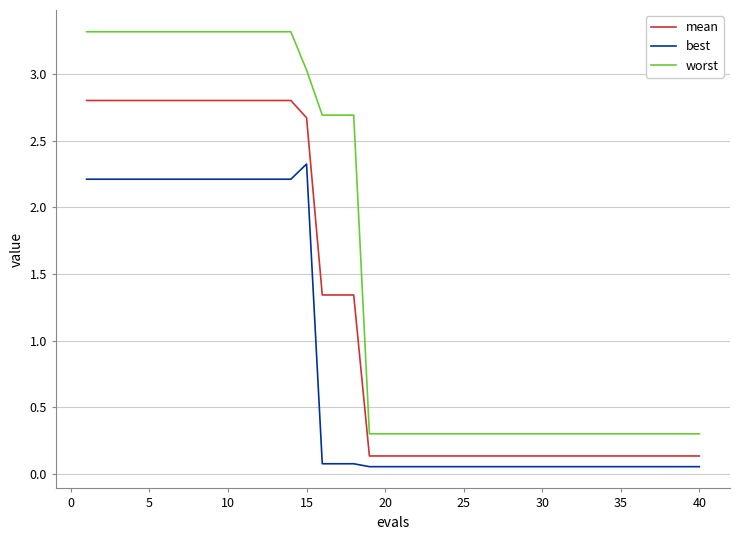

What is the difference between the maximum and minimum values in the mean series?

2.7